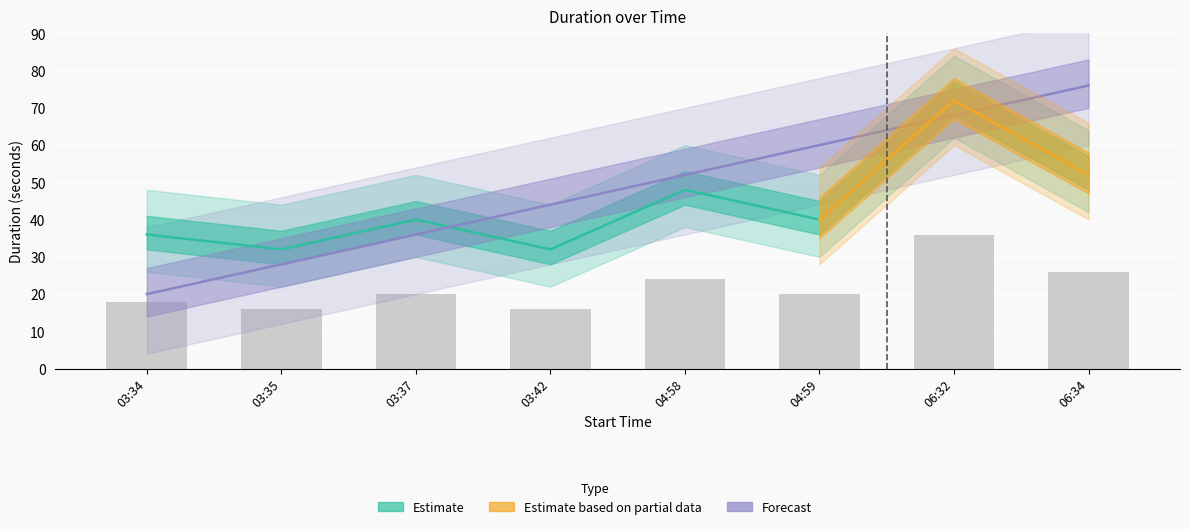

Are the bars grouped side by side (vs. stacked)?

Yes